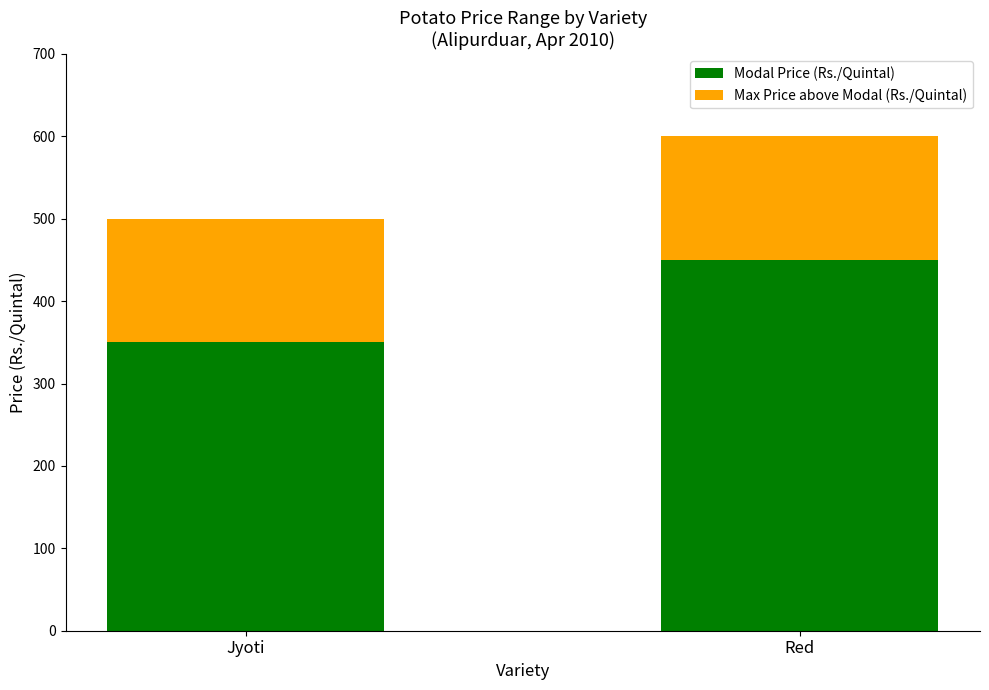

At which category is the sum across all series the highest?

Red